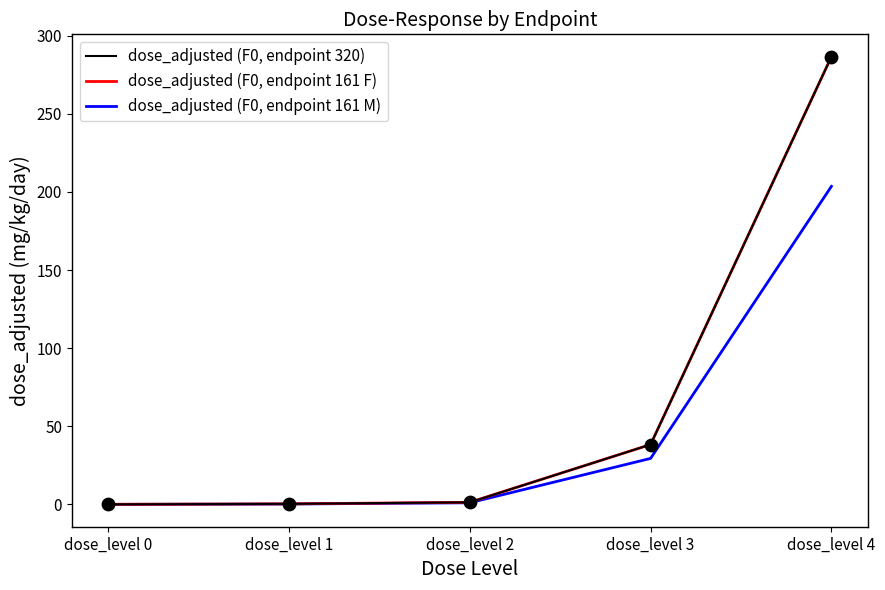

Is the value of dose_adjusted (F0, endpoint 320) at dose_level 0 greater than the value of dose_adjusted (F0, endpoint 161 F) at dose_level 3?

No